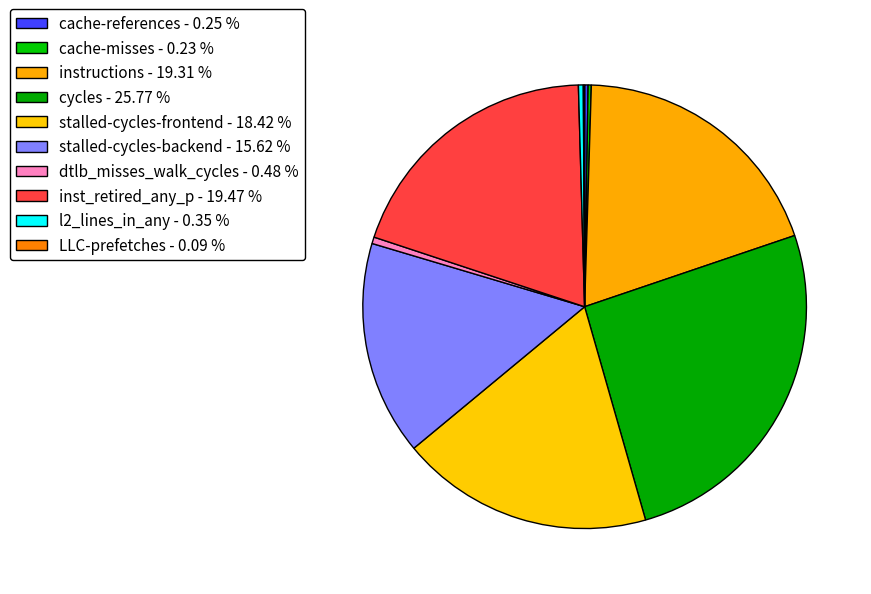

Rank the categories by value from highest to lowest.

cycles, inst_retired_any_p, instructions, stalled-cycles-frontend, stalled-cycles-backend, dtlb_misses_walk_cycles, l2_lines_in_any, cache-references, cache-misses, LLC-prefetches